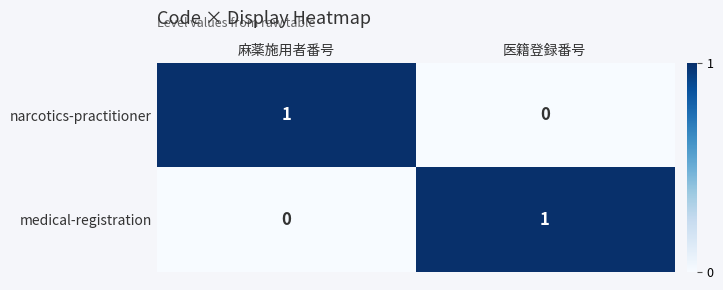

Reading right to left, extract all data points from this chart.

narcotics-practitioner: 0	1
medical-registration: 1	0